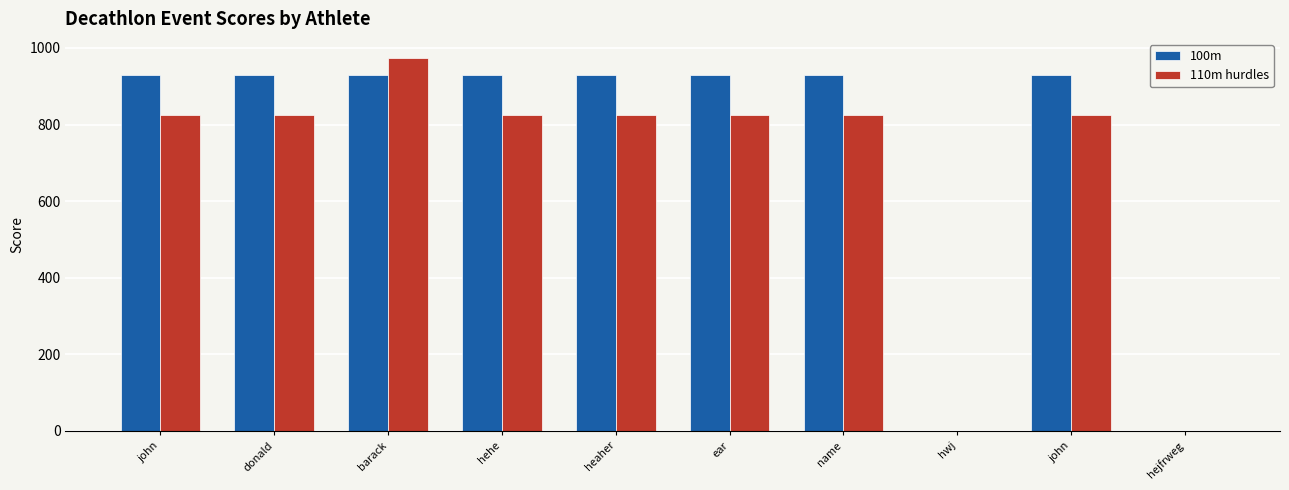

What is the sum of the 110m hurdles values at donald and hejfrweg?

825